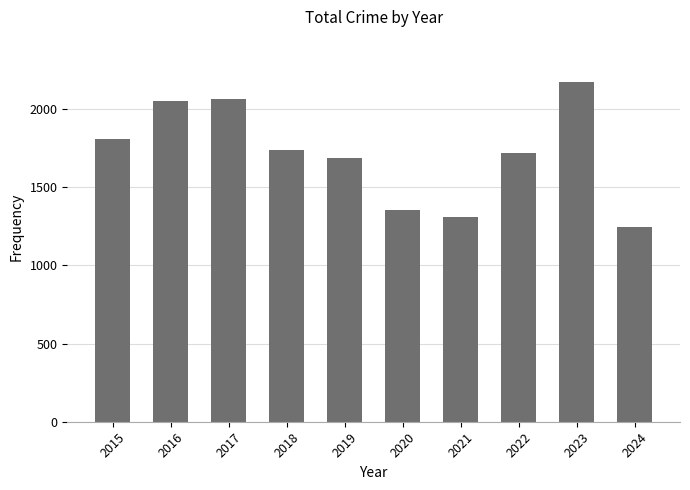

What is the change in value from 2023 to 2024?

-924